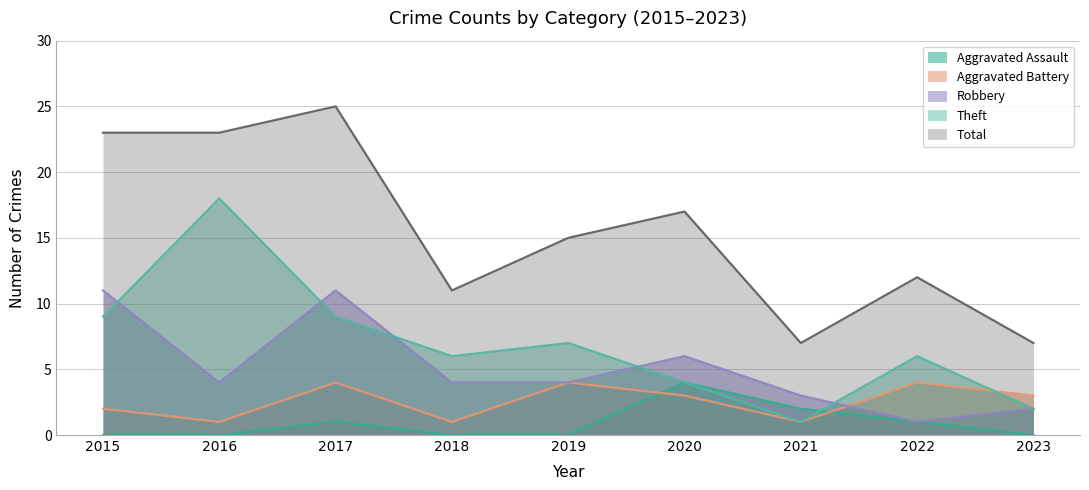

In Theft, how many points are lower than both neighbors (excluding endpoints)?

2